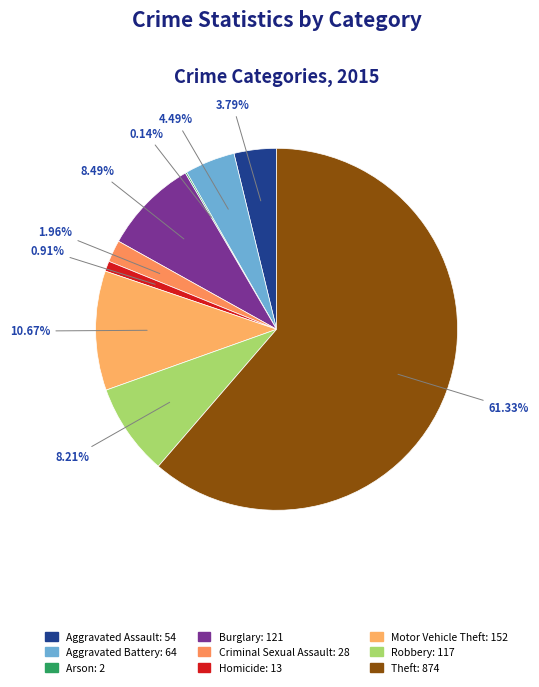

True or false: Robbery accounts for 2% of the total.

False